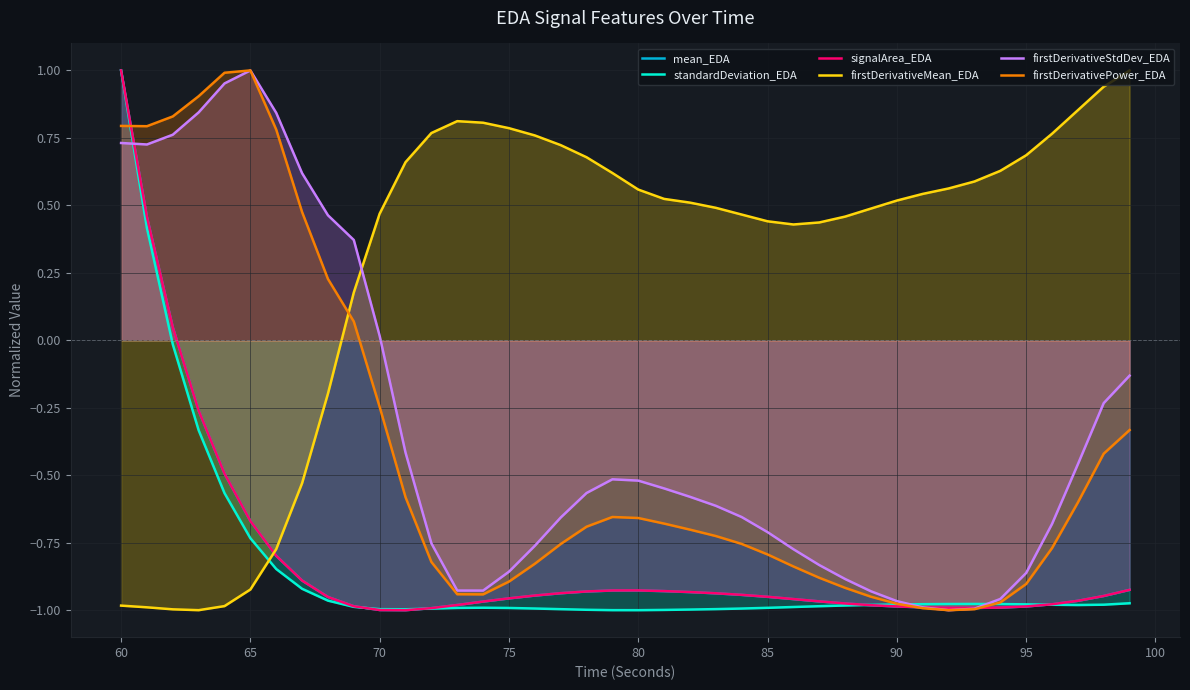

Reading left to right, transcribe all the data shown in this chart.

mean_EDA: 1.0	0.5	0.0	-0.3	-0.5	-0.7	-0.8	-0.9	-1.0	-1.0	-1.0	-1.0	-1.0	-1.0	-1.0	-1.0	-0.9	-0.9	-0.9	-0.9	-0.9	-0.9	-0.9	-0.9	-0.9	-1.0	-1.0	-1.0	-1.0	-1.0	-1.0	-1.0	-1.0	-1.0	-1.0	-1.0	-1.0	-1.0	-0.9	-0.9
standardDeviation_EDA: 1.0	0.4	-0.0	-0.3	-0.6	-0.7	-0.8	-0.9	-1.0	-1.0	-1.0	-1.0	-1.0	-1.0	-1.0	-1.0	-1.0	-1.0	-1.0	-1.0	-1.0	-1.0	-1.0	-1.0	-1.0	-1.0	-1.0	-1.0	-1.0	-1.0	-1.0	-1.0	-1.0	-1.0	-1.0	-1.0	-1.0	-1.0	-1.0	-1.0
signalArea_EDA: 1.0	0.5	0.0	-0.3	-0.5	-0.7	-0.8	-0.9	-1.0	-1.0	-1.0	-1.0	-1.0	-1.0	-1.0	-1.0	-0.9	-0.9	-0.9	-0.9	-0.9	-0.9	-0.9	-0.9	-0.9	-1.0	-1.0	-1.0	-1.0	-1.0	-1.0	-1.0	-1.0	-1.0	-1.0	-1.0	-1.0	-1.0	-0.9	-0.9
firstDerivativeMean_EDA: -1.0	-1.0	-1.0	-1.0	-1.0	-0.9	-0.8	-0.5	-0.2	0.2	0.5	0.7	0.8	0.8	0.8	0.8	0.8	0.7	0.7	0.6	0.6	0.5	0.5	0.5	0.5	0.4	0.4	0.4	0.5	0.5	0.5	0.5	0.6	0.6	0.6	0.7	0.8	0.9	0.9	1.0
firstDerivativeStdDev_EDA: 0.7	0.7	0.8	0.8	1.0	1.0	0.8	0.6	0.5	0.4	0.0	-0.4	-0.8	-0.9	-0.9	-0.9	-0.8	-0.7	-0.6	-0.5	-0.5	-0.5	-0.6	-0.6	-0.7	-0.7	-0.8	-0.8	-0.9	-0.9	-1.0	-1.0	-1.0	-1.0	-1.0	-0.9	-0.7	-0.5	-0.2	-0.1
firstDerivativePower_EDA: 0.8	0.8	0.8	0.9	1.0	1.0	0.8	0.5	0.2	0.1	-0.2	-0.6	-0.8	-0.9	-0.9	-0.9	-0.8	-0.8	-0.7	-0.7	-0.7	-0.7	-0.7	-0.7	-0.8	-0.8	-0.8	-0.9	-0.9	-1.0	-1.0	-1.0	-1.0	-1.0	-1.0	-0.9	-0.8	-0.6	-0.4	-0.3